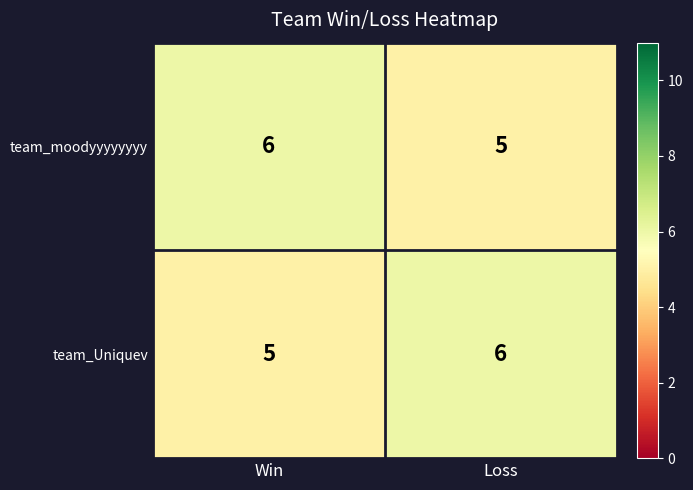

How many categories are shown in the chart?

2